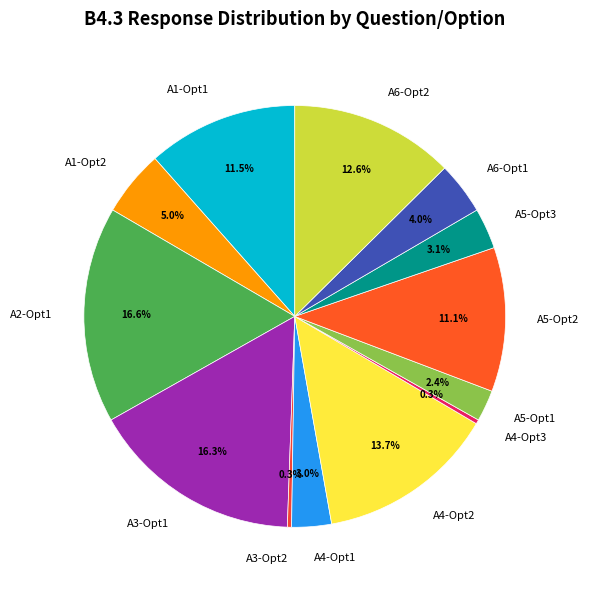

How many slices are in this pie chart?

13